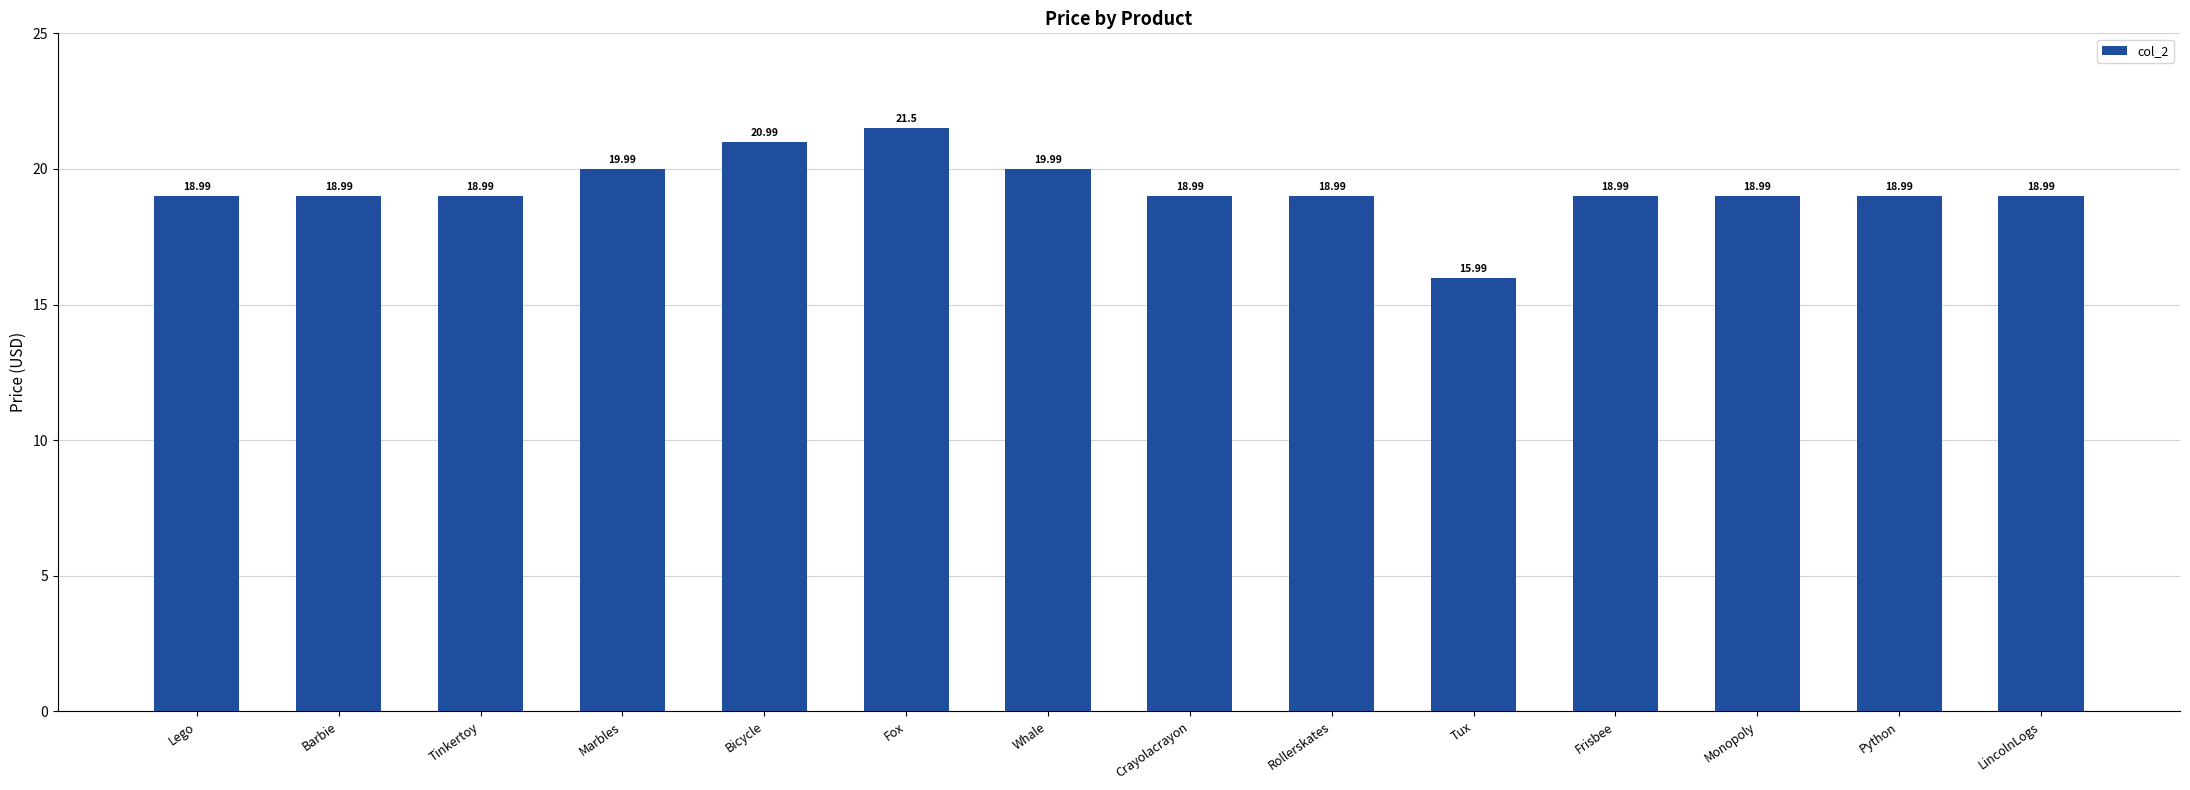

Approximately how many times larger is the value at Tinkertoy compared to Whale?

0.9